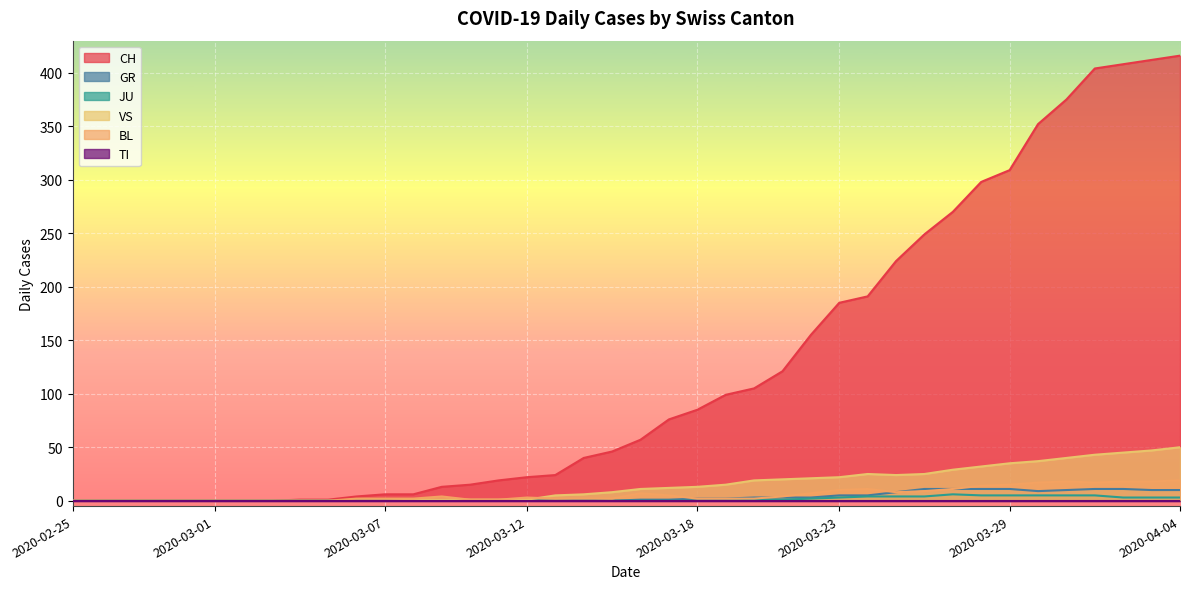

True or false: CH and GR cross at least once.

False